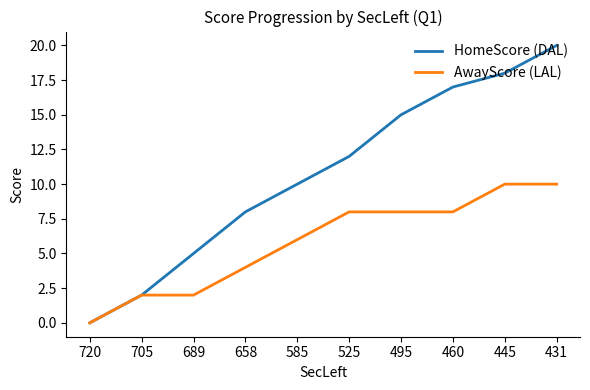

True or false: HomeScore (DAL) has a value of 18 at 445.

True